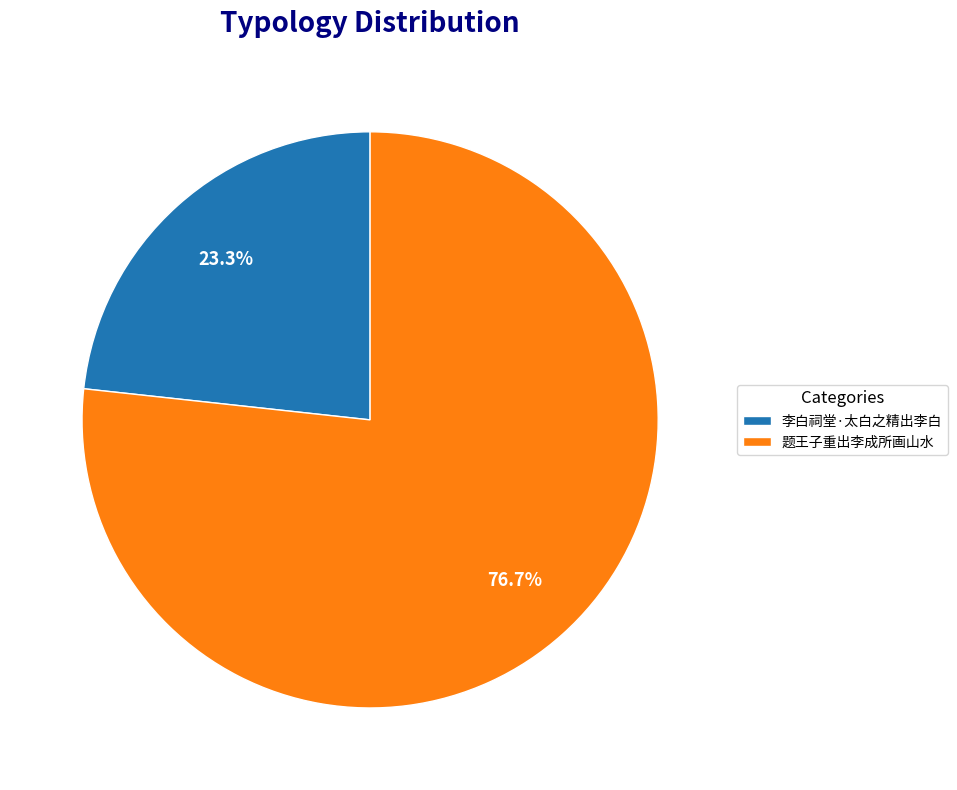

Is it true that 题王子重出李成所画山水 is 77% of the pie?

True